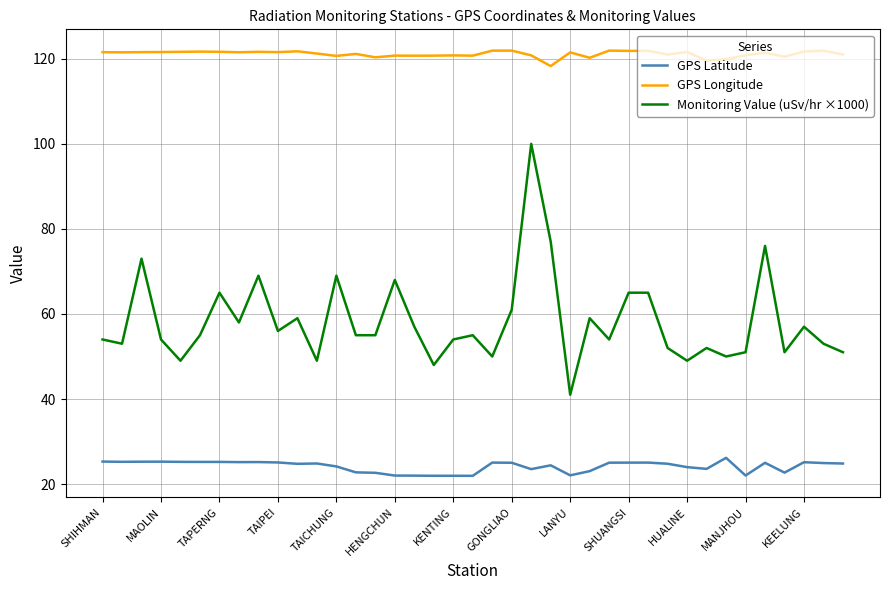

What is the smallest value displayed?

21.9